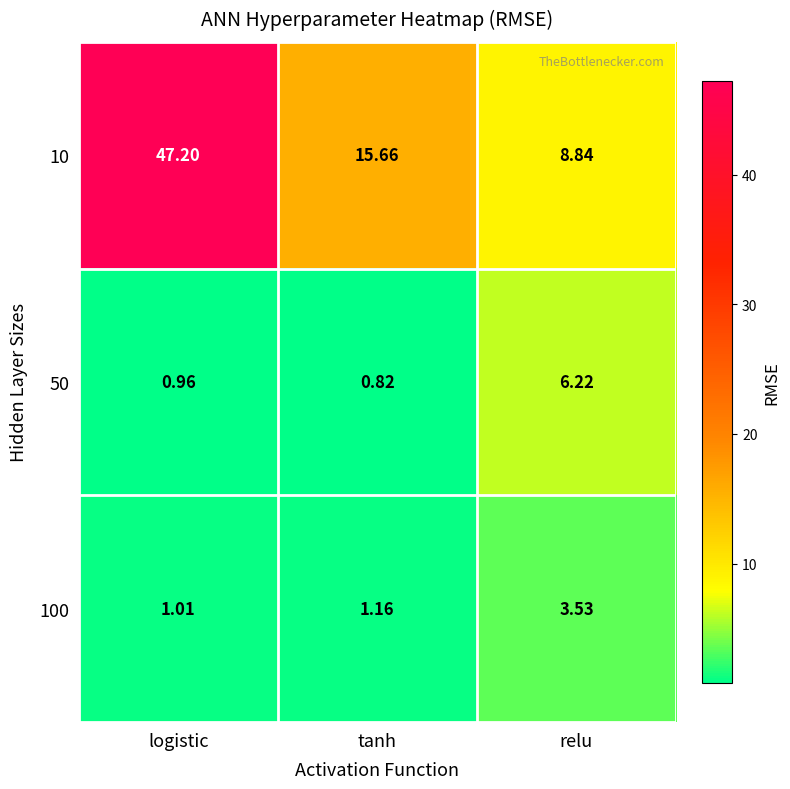

At how many categories does at least one series exceed 1?

3